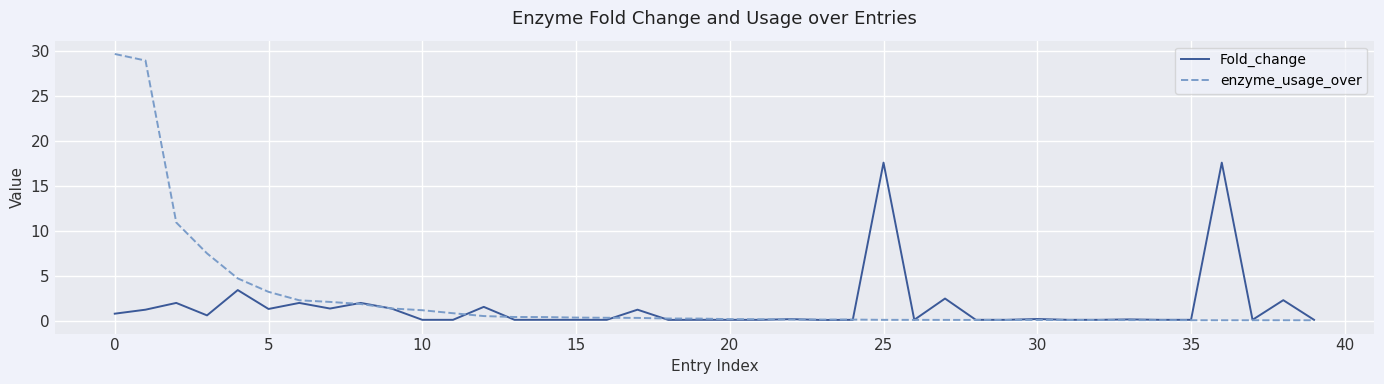

What is the average value of the Fold_change series?

1.5